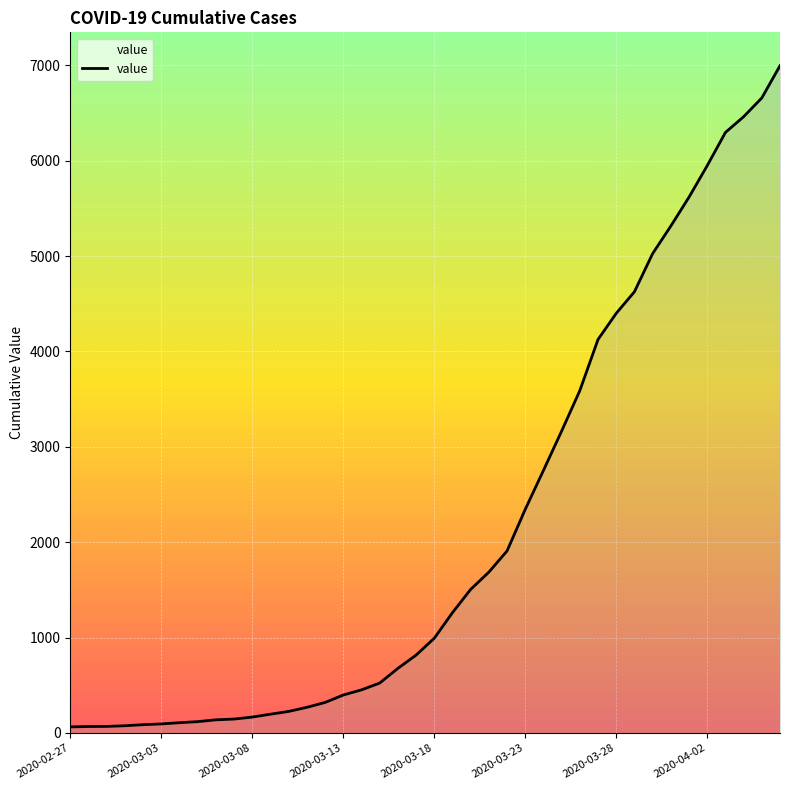

What is the difference between the maximum and minimum values?

6931